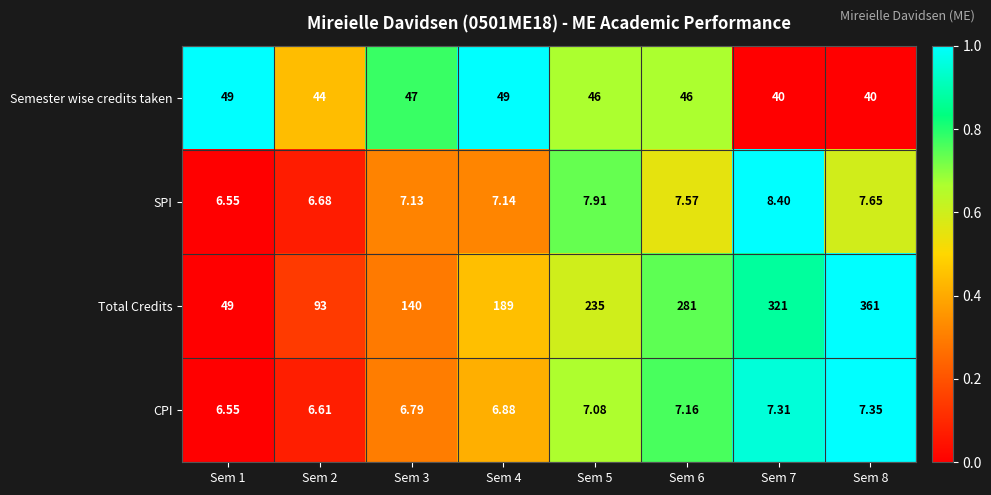

Which series changed the most between Sem 2 and Sem 7?

Total Credits